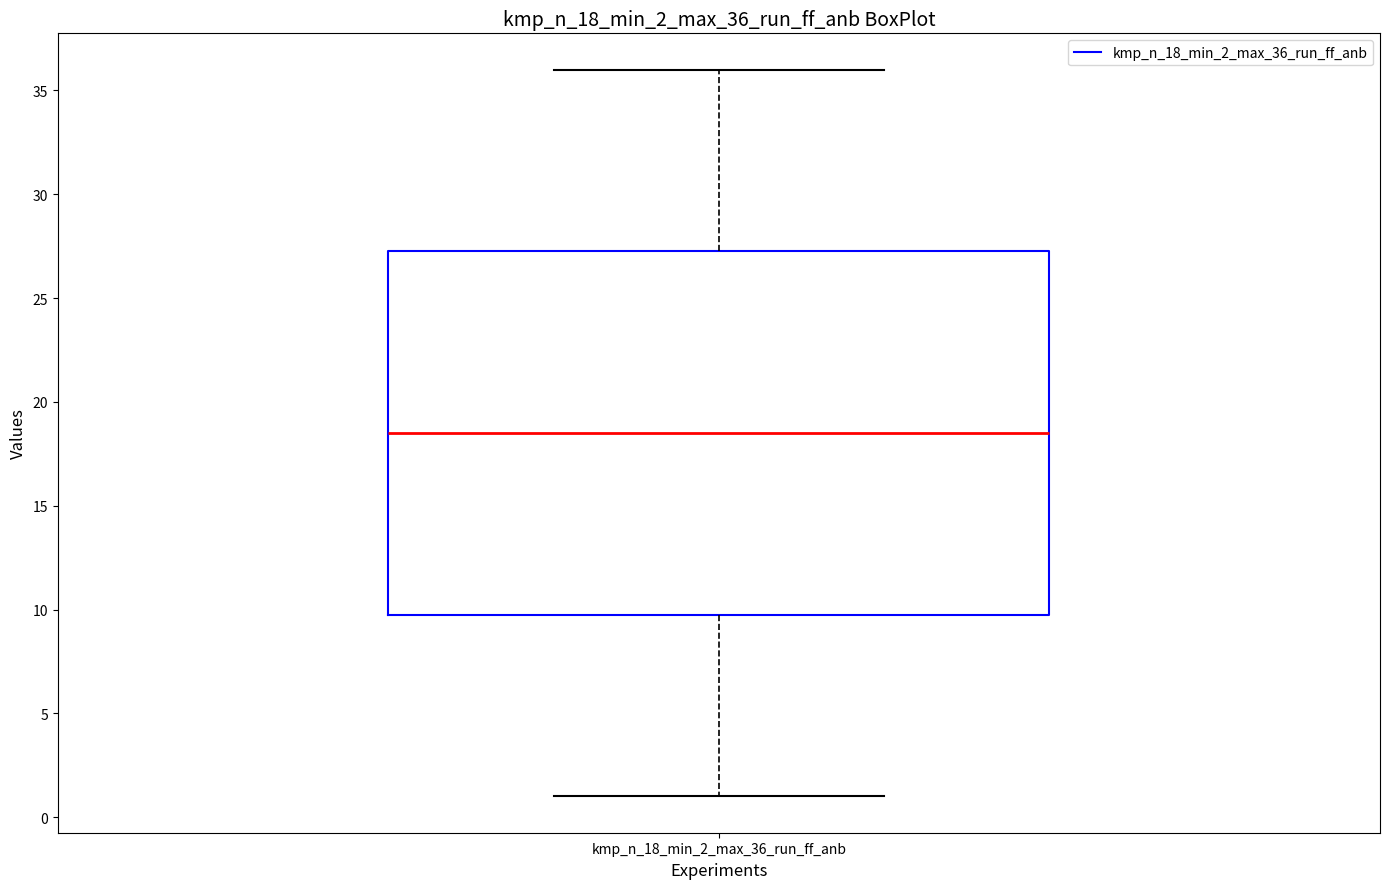

Where is the lower edge of the box for kmp_n_18_min_2_max_36_run_ff_anb on the y-axis? The values are not printed on the chart, so give them approximately, as read against the axis.

10.0